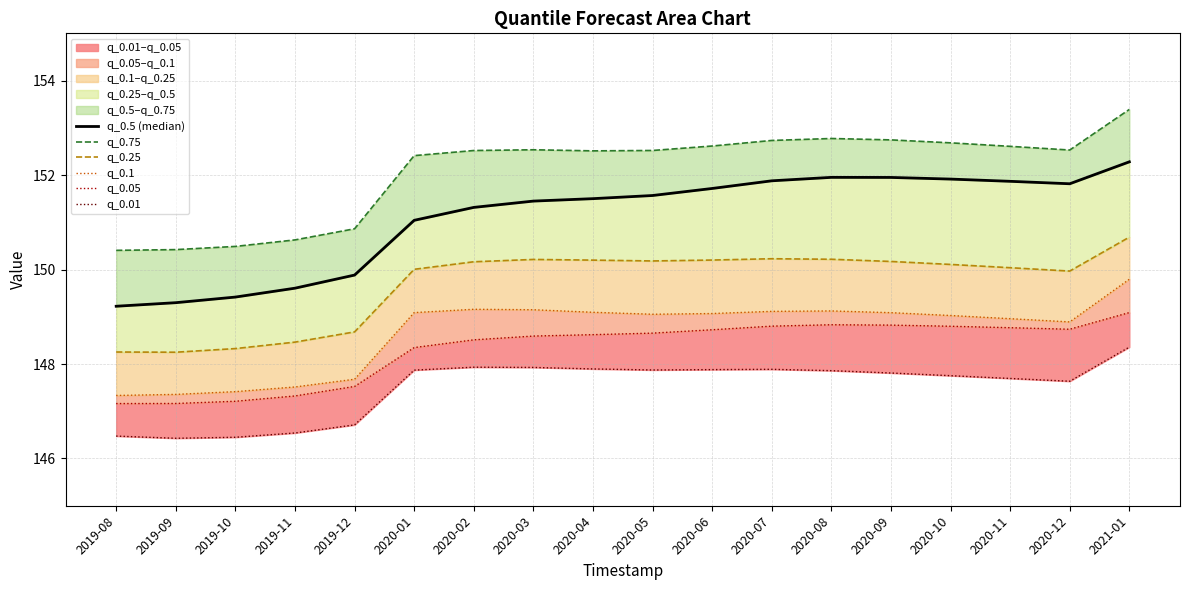

True or false: q_0.01 has more than 0 interior local peaks.

True